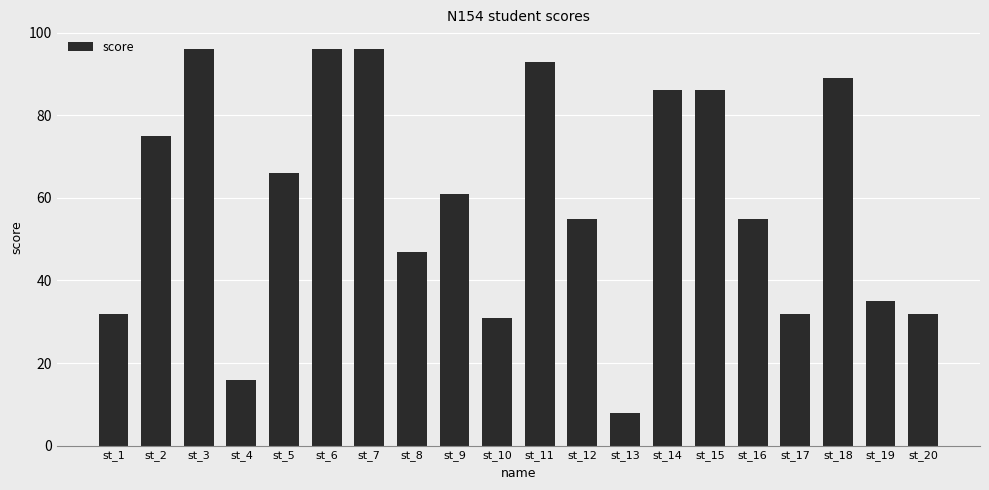

What is the value of the 17th bar from the left?

32